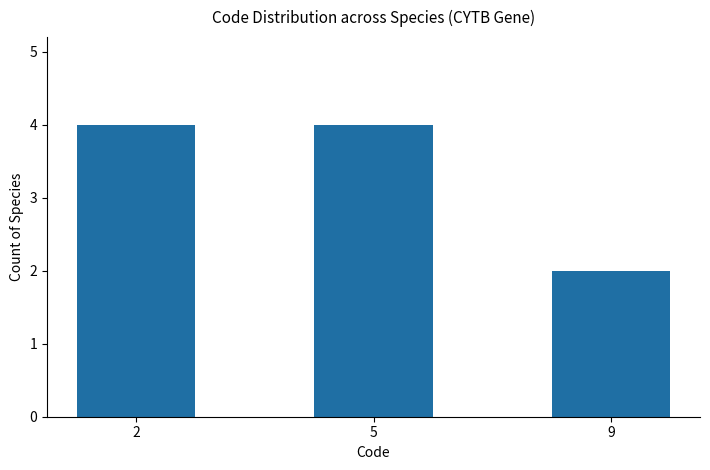

How many values are between 2 and 4?

3